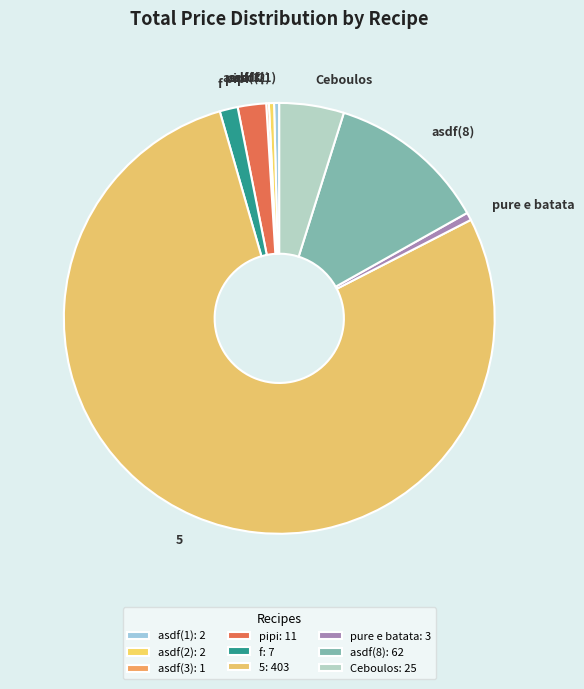

Do asdf(1) and asdf(8) together represent more than half of the pie?

No